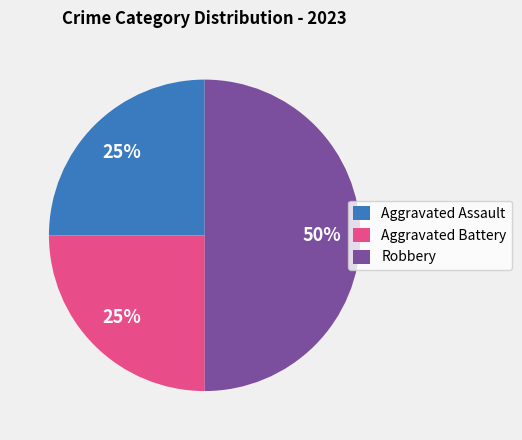

Do Robbery and Aggravated Assault together represent more than half of the pie?

Yes